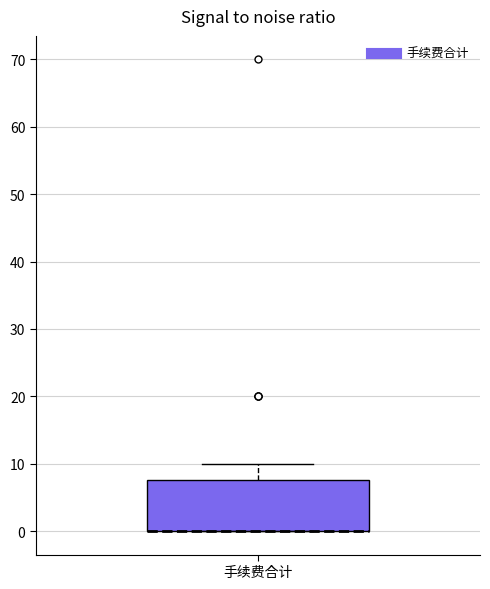

Transcribe this box plot: give where the median line is, the range the box spans, and where the two whiskers end, as read against the y-axis. The values are not printed on the chart, so give them approximately, as read against the axis.

median 0 (drawn on the box's lower edge), box 0 to 8, whiskers 0 to 10